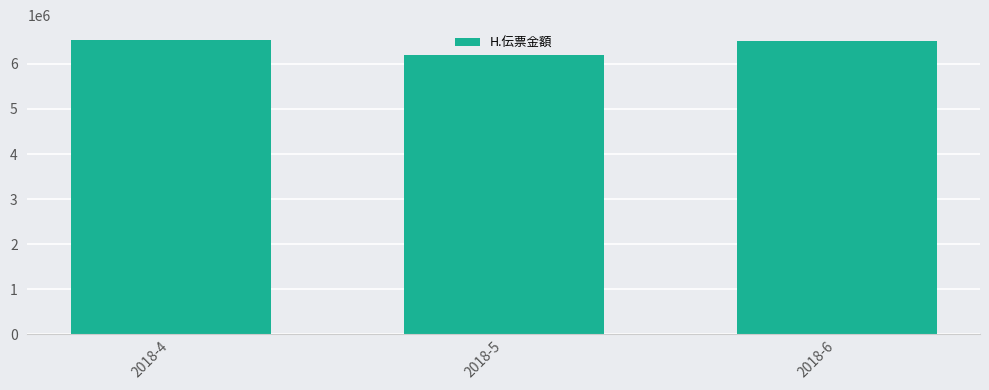

What is the minimum value shown in the chart?

6201636